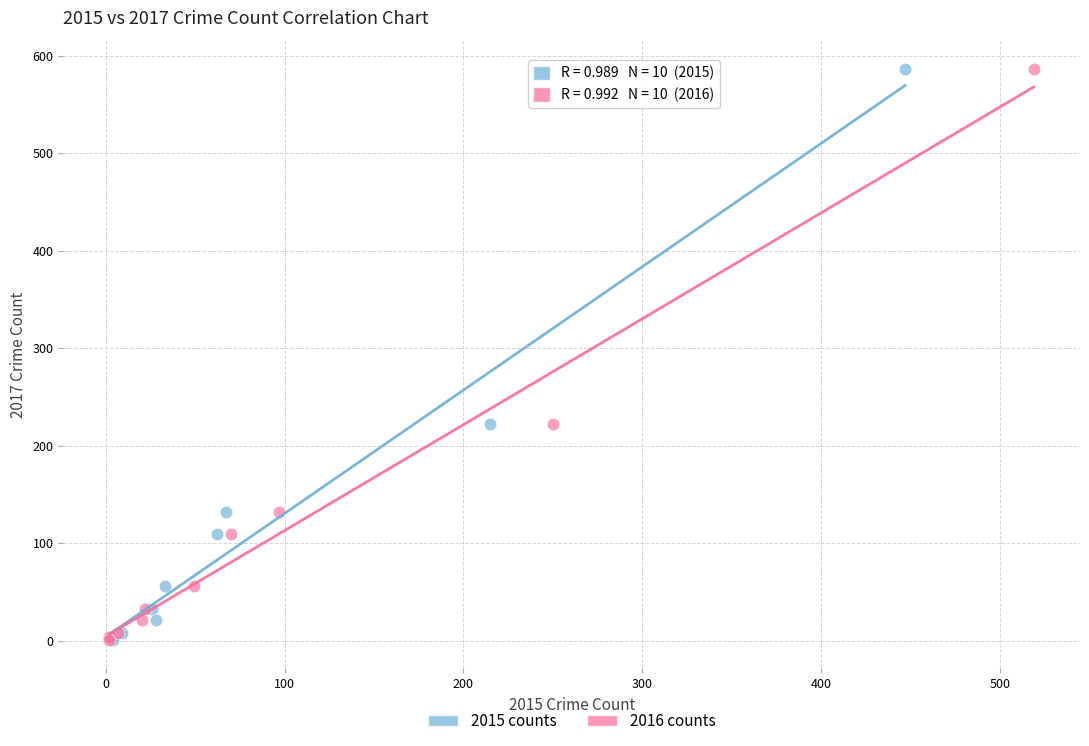

What are all the series names shown in the legend?

2015 counts, 2016 counts